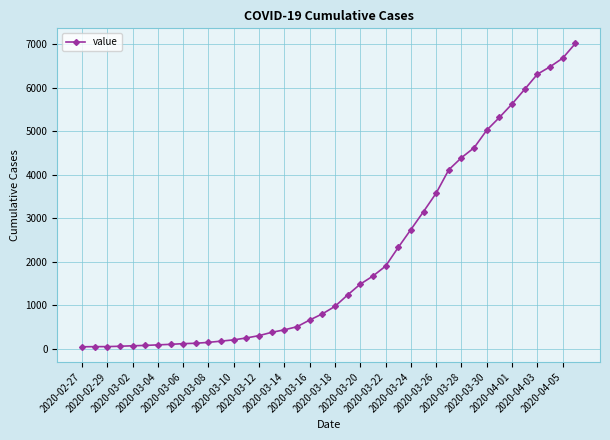

How many categories are shown in the chart?

40